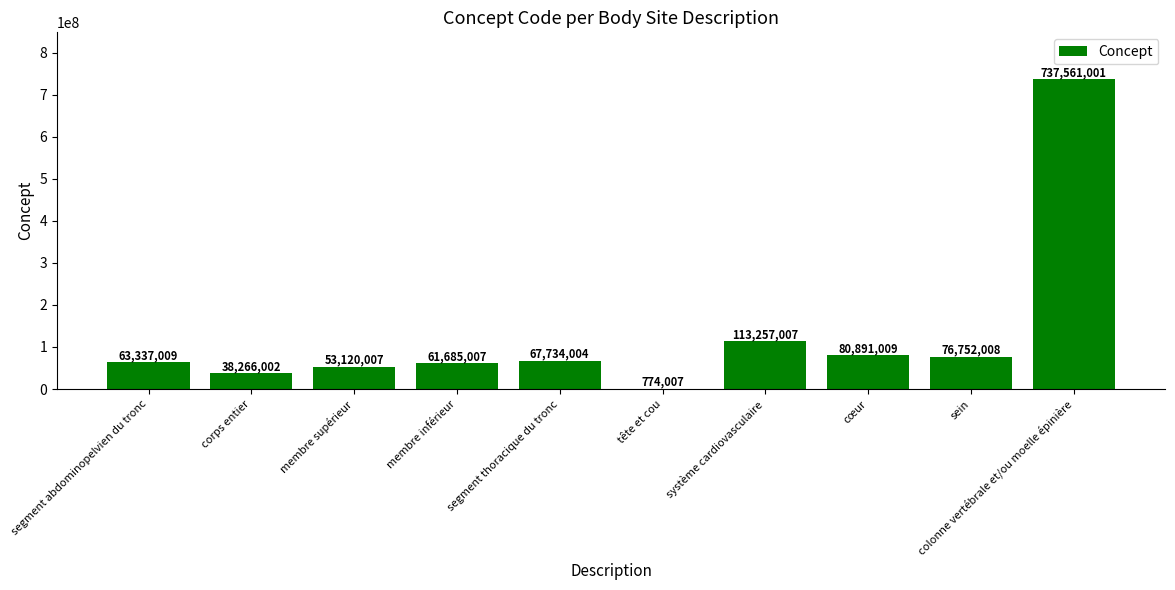

What is the sum of the values at cœur and tête et cou?

81665016